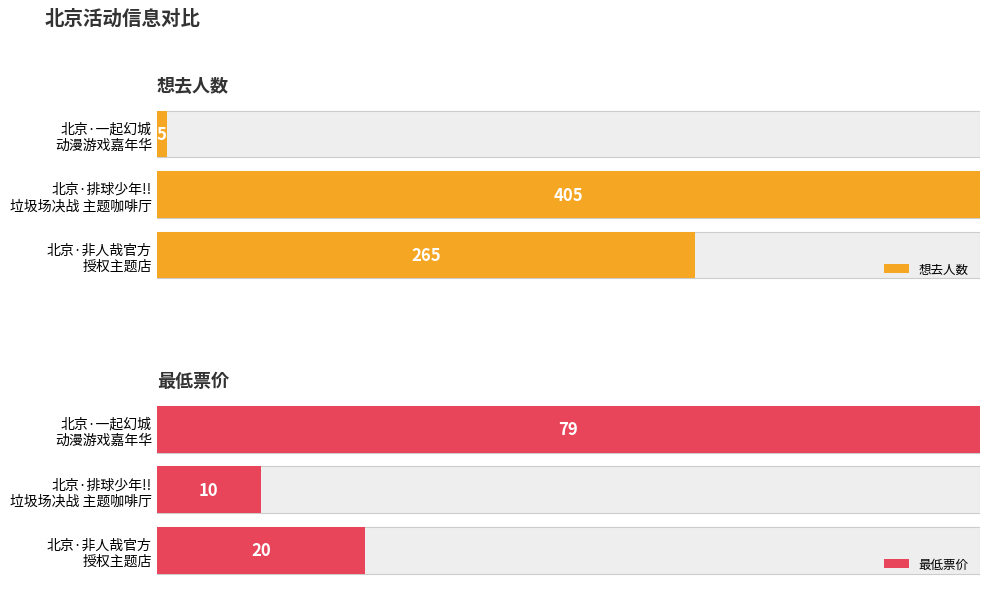

The value of 想去人数 at 北京·一起幻城动漫游戏嘉年华 is 5. True or false?

True